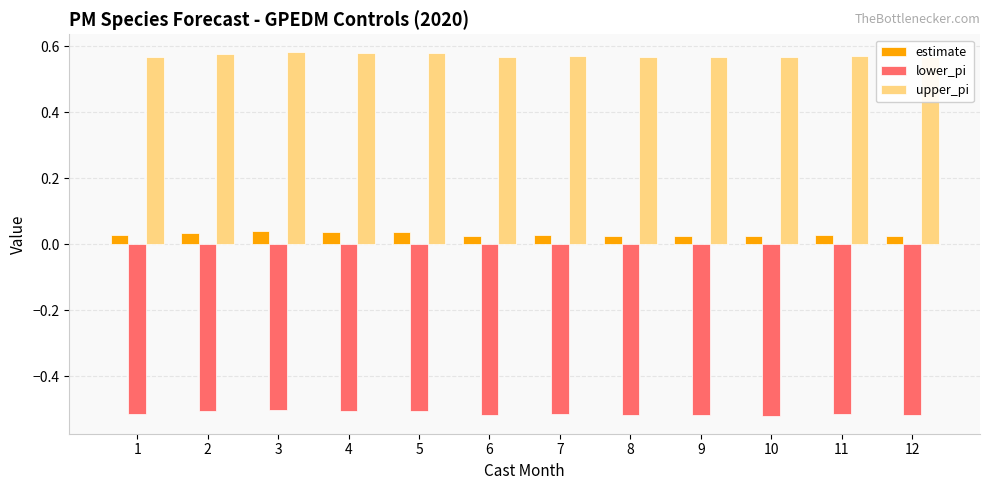

True or false: upper_pi has a value of 0.1 at 12.

False